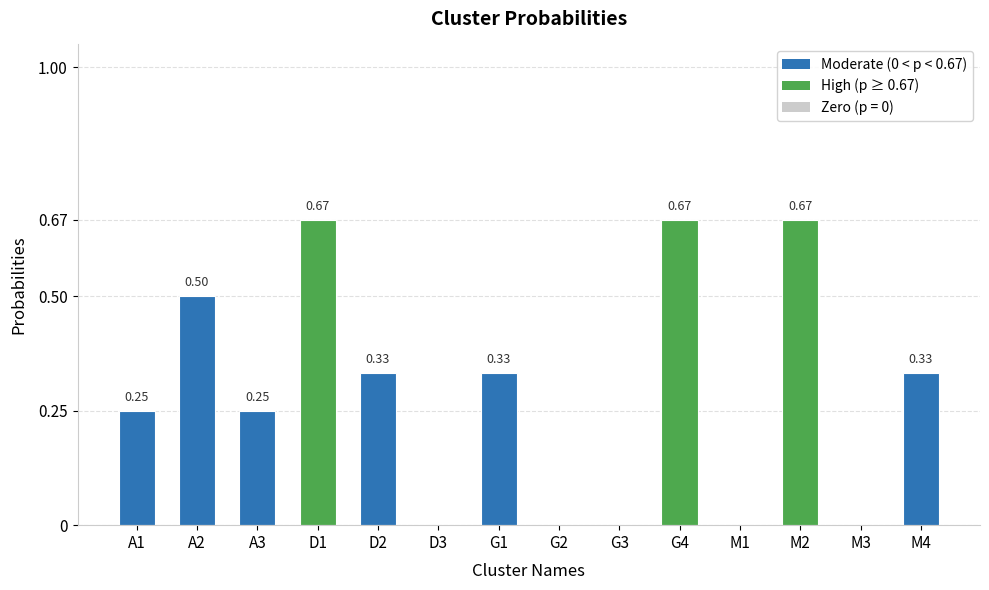

How many positive values are there?

9